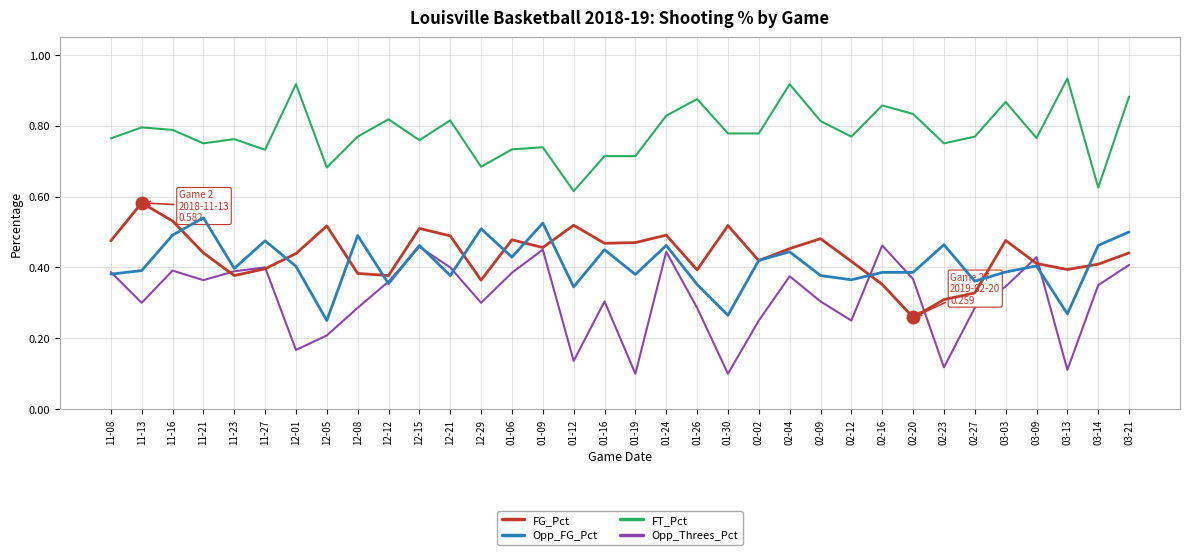

At which category does Opp_FG_Pct reach its first local peak?

11-21